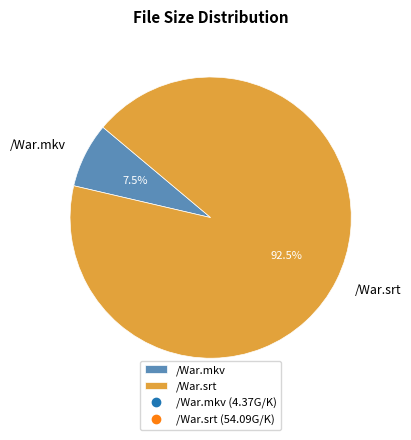

Rank the categories by value from highest to lowest.

/War.srt, /War.mkv